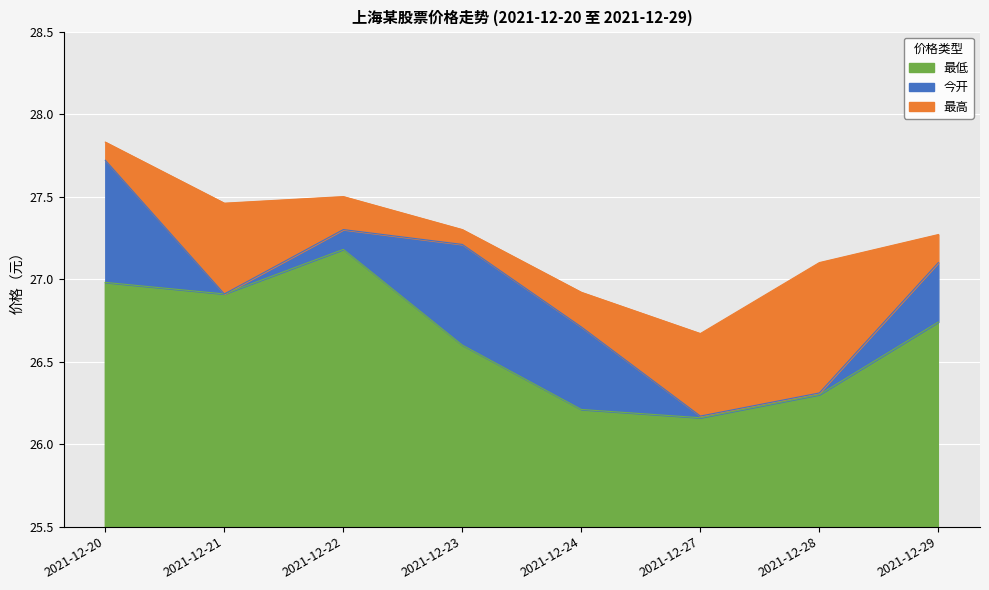

At how many categories does at least one series exceed 27?

6